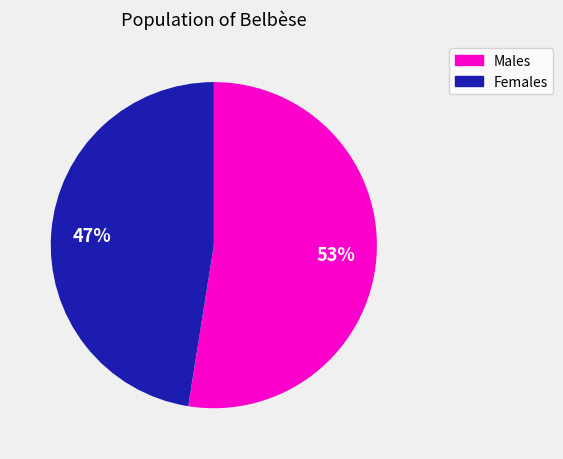

To the nearest percent, what is the average slice percentage?

50%